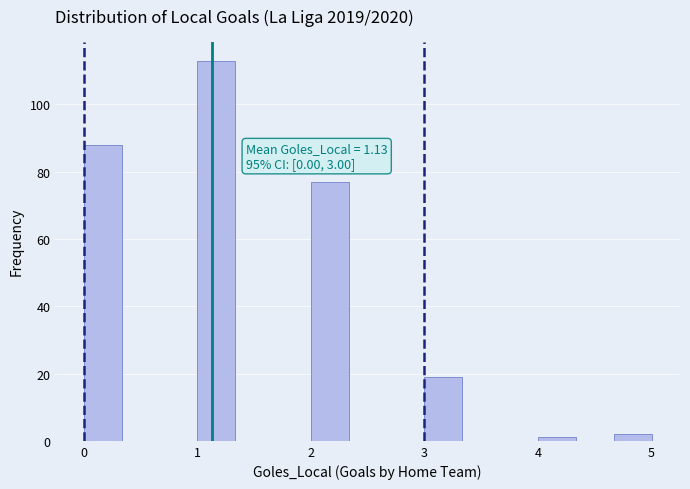

Read against the x-axis, roughly where is the centre of the tallest bar?

1.2